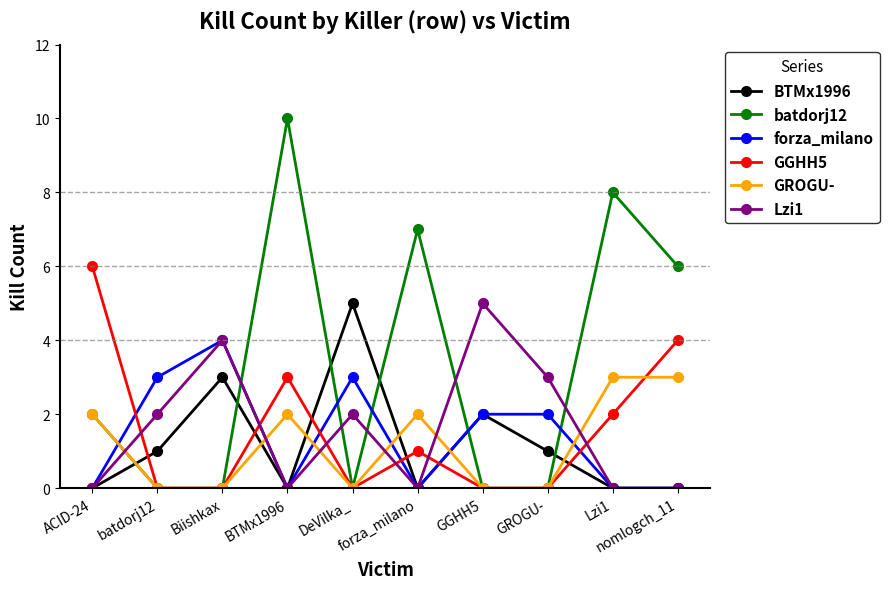

Reading left to right, transcribe all the data shown in this chart.

BTMx1996: ACID-24=0	batdorj12=1	Biishkax=3	BTMx1996=0	DeVilka_=5	forza_milano=0	GGHH5=2	GROGU-=1	Lzi1=0	nomlogch_11=0
batdorj12: ACID-24=2	batdorj12=0	Biishkax=0	BTMx1996=10	DeVilka_=0	forza_milano=7	GGHH5=0	GROGU-=0	Lzi1=8	nomlogch_11=6
forza_milano: ACID-24=0	batdorj12=3	Biishkax=4	BTMx1996=0	DeVilka_=3	forza_milano=0	GGHH5=2	GROGU-=2	Lzi1=0	nomlogch_11=0
GGHH5: ACID-24=6	batdorj12=0	Biishkax=0	BTMx1996=3	DeVilka_=0	forza_milano=1	GGHH5=0	GROGU-=0	Lzi1=2	nomlogch_11=4
GROGU-: ACID-24=2	batdorj12=0	Biishkax=0	BTMx1996=2	DeVilka_=0	forza_milano=2	GGHH5=0	GROGU-=0	Lzi1=3	nomlogch_11=3
Lzi1: ACID-24=0	batdorj12=2	Biishkax=4	BTMx1996=0	DeVilka_=2	forza_milano=0	GGHH5=5	GROGU-=3	Lzi1=0	nomlogch_11=0